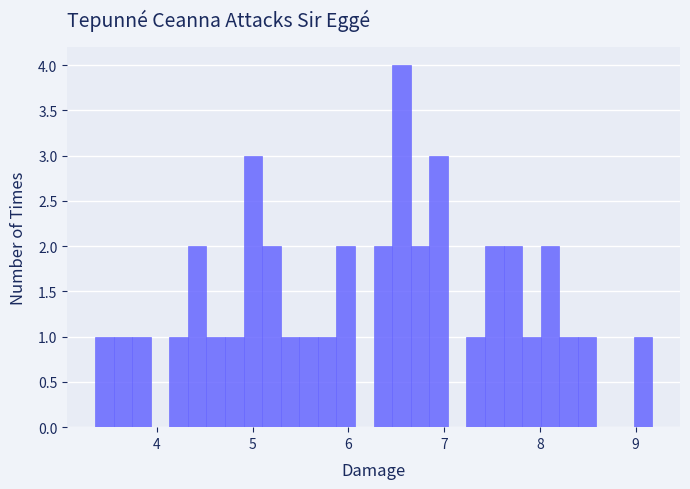

Read against the x-axis, roughly where is the centre of the tallest bar?

6.6